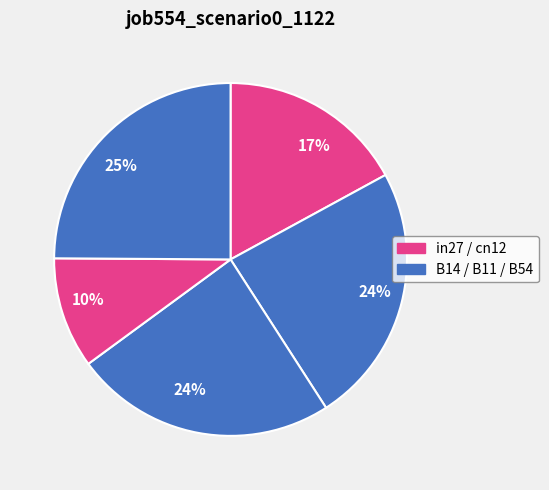

How many segments does this pie chart have?

5